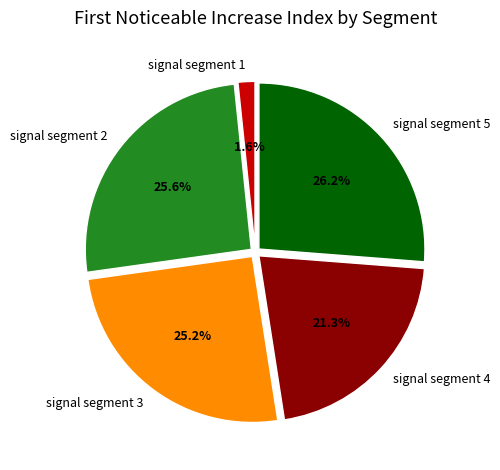

Which has a higher value, signal segment 1 or signal segment 3?

signal segment 3